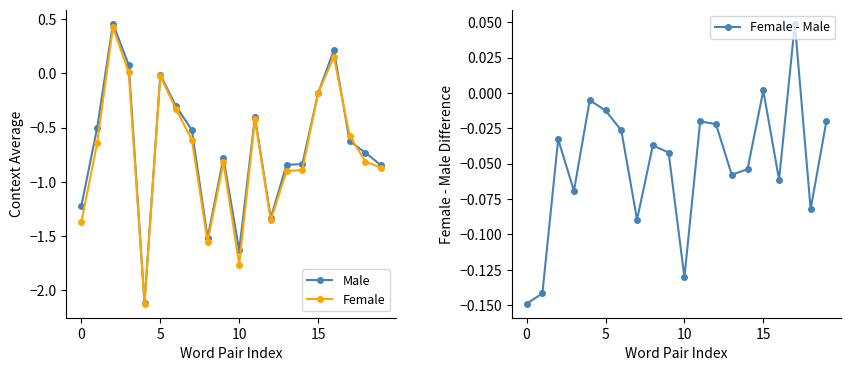

The value of Male at 5 is -0.0. True or false?

True